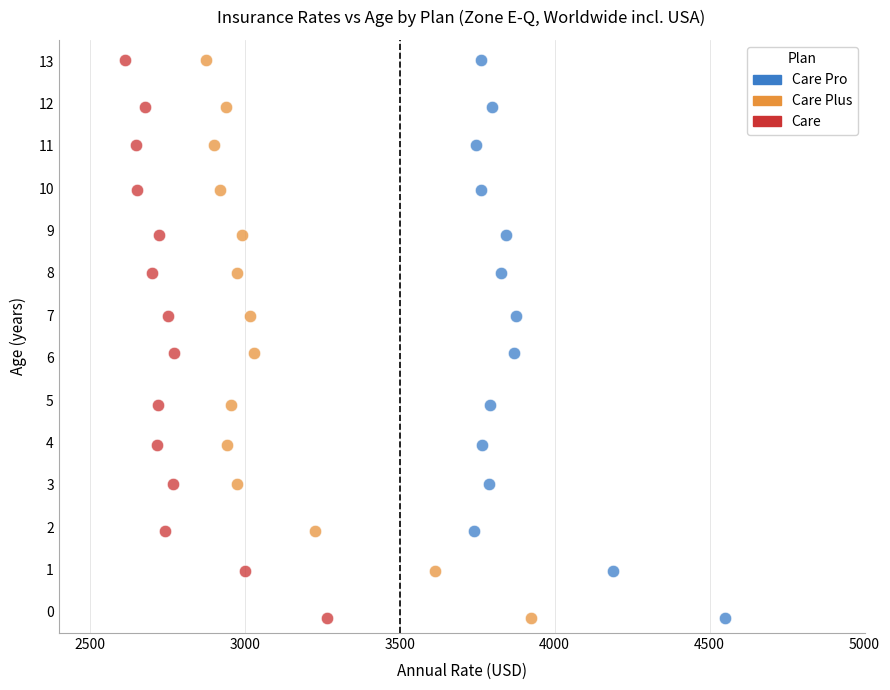

What are all the series names shown in the legend?

Care Pro, Care Plus, Care